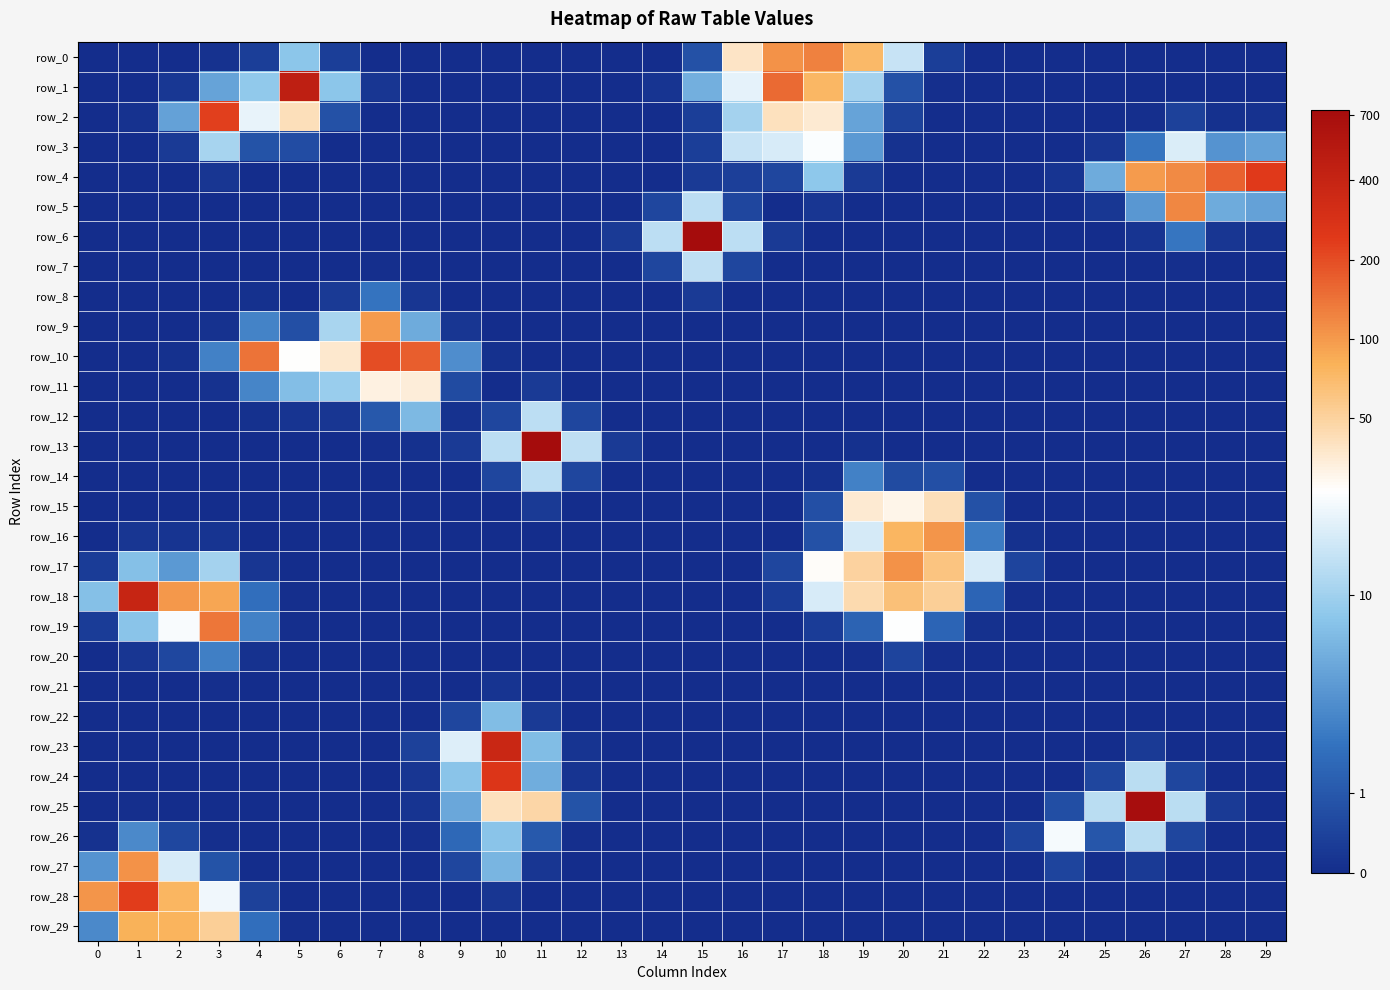

At which category is the sum across all series the highest?

3